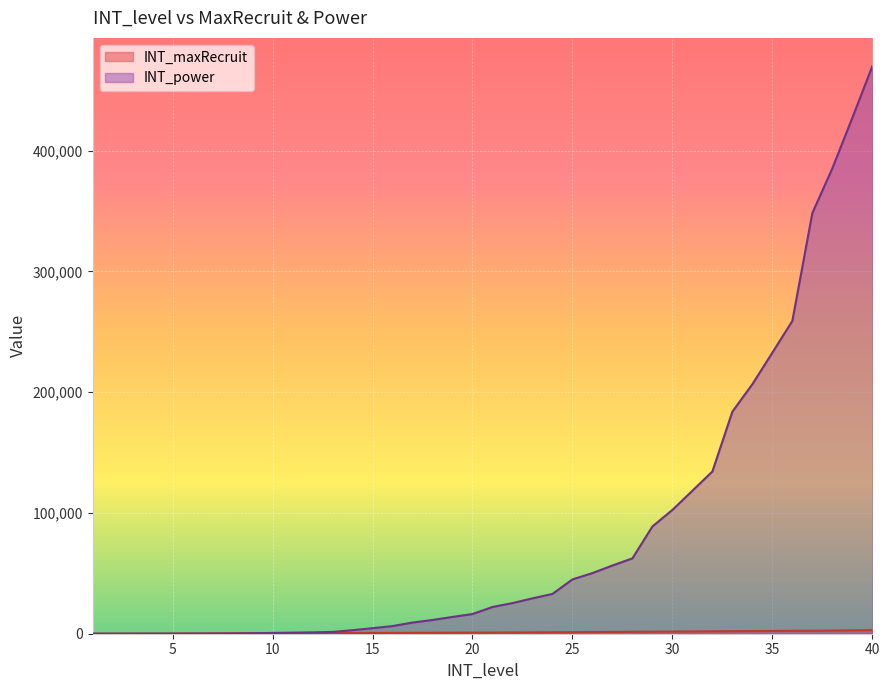

How many lines are shown in the chart?

2